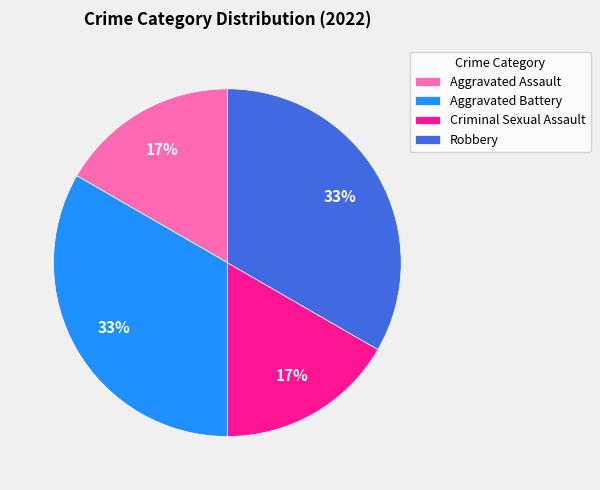

Does Aggravated Assault account for over 50% of the chart?

No